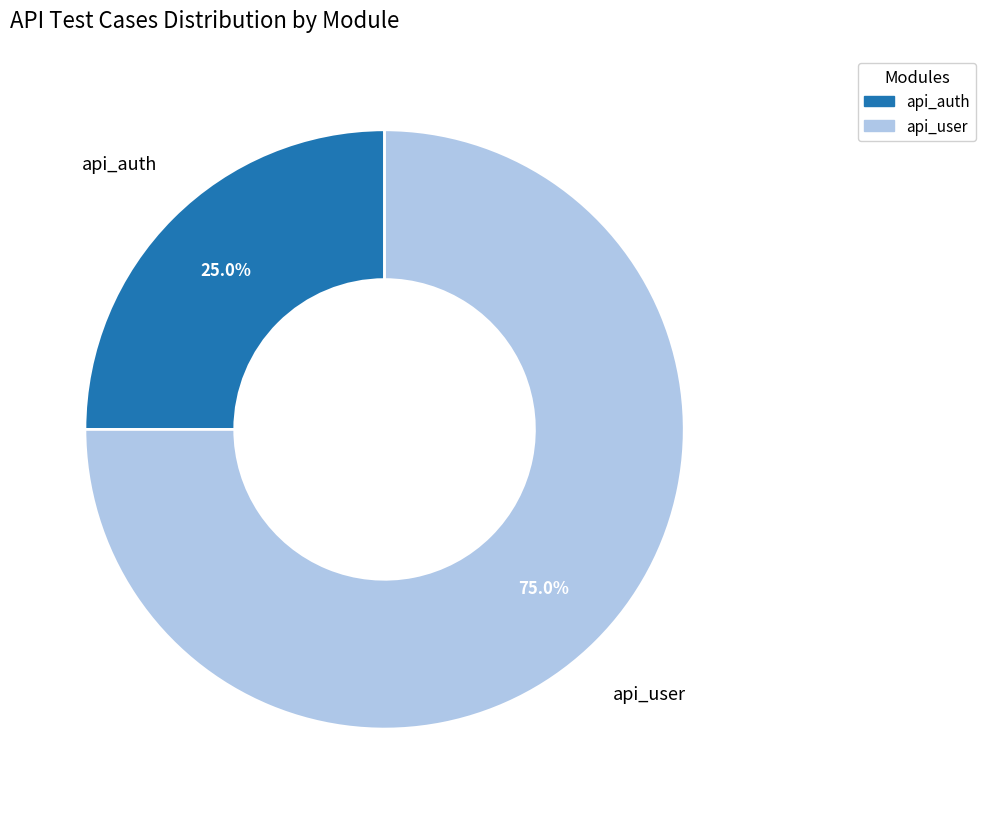

Which has a higher value, api_user or api_auth?

api_user